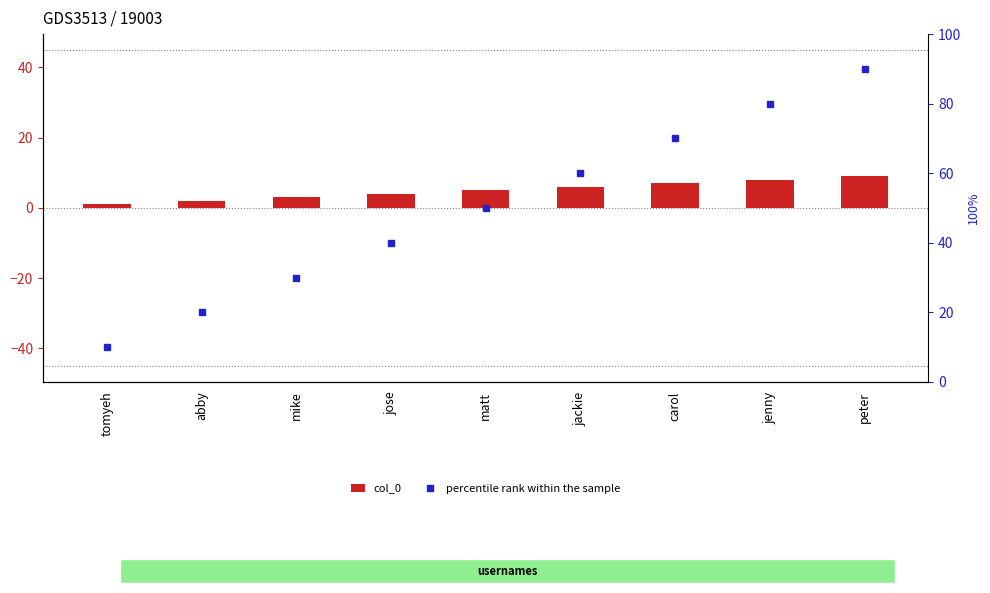

Rank the series by their maximum value, from highest to lowest.

percentile rank within the sample, col_0